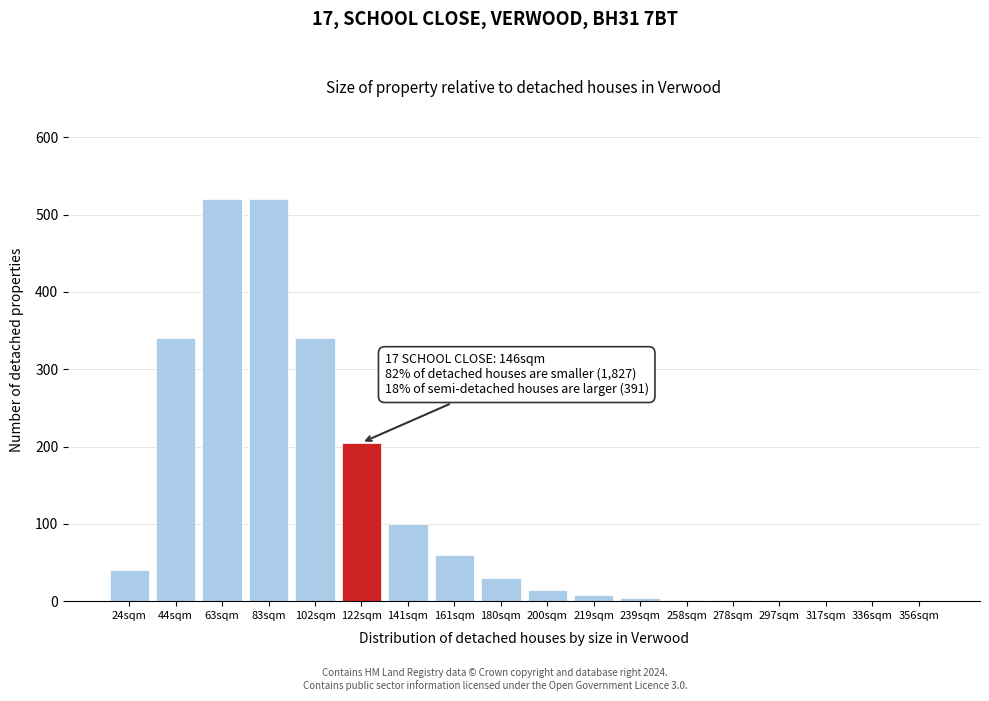

The value at 200sqm is 15. True or false?

True